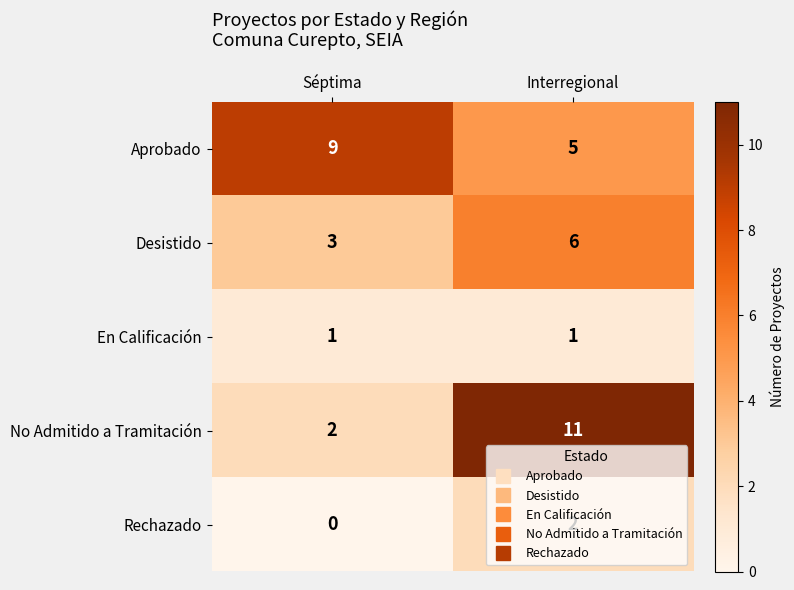

Where is No Admitido a Tramitación nearest to the value 6?

Séptima